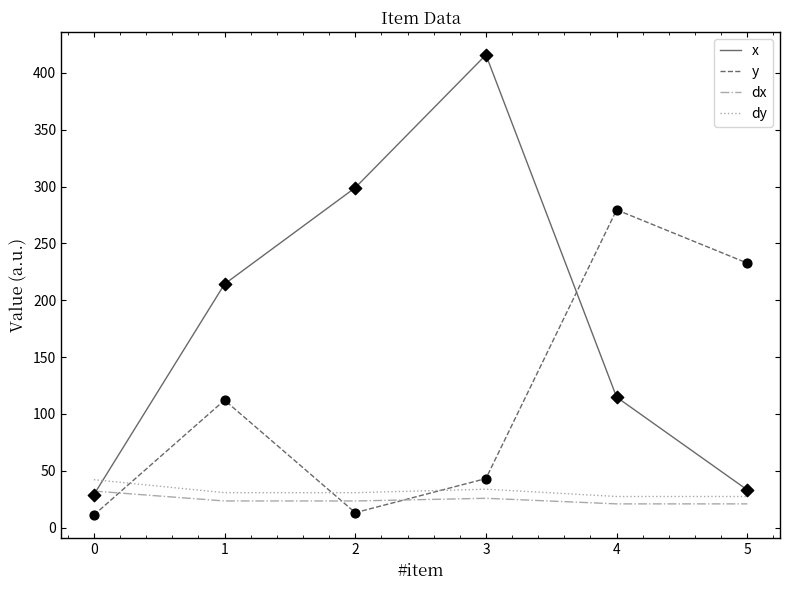

Between 1 and 3, which series saw the biggest shift?

x